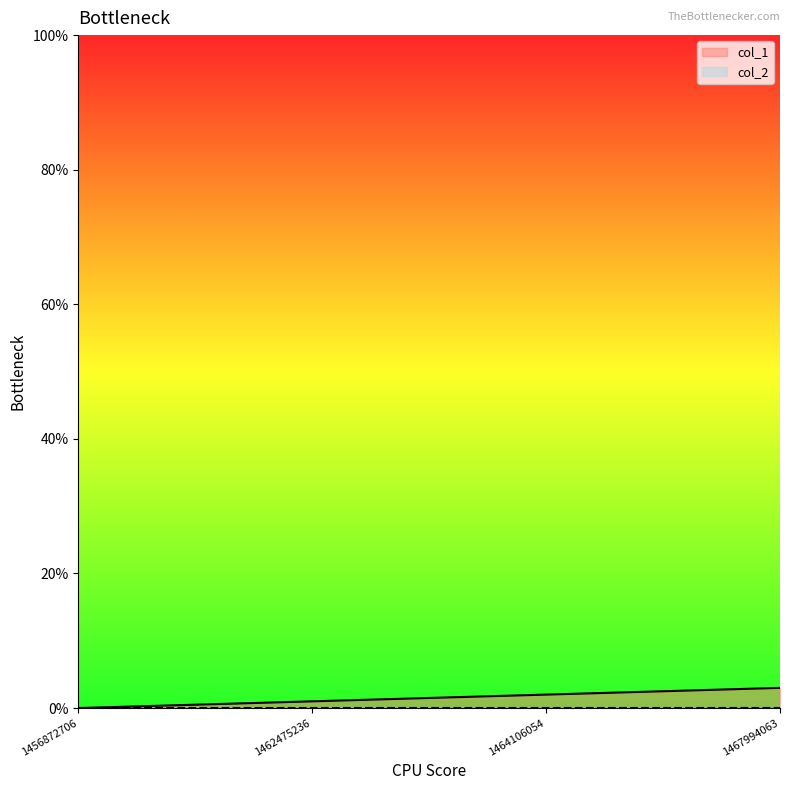

What is the change in value from 1464106054 to 1467994063?

+1